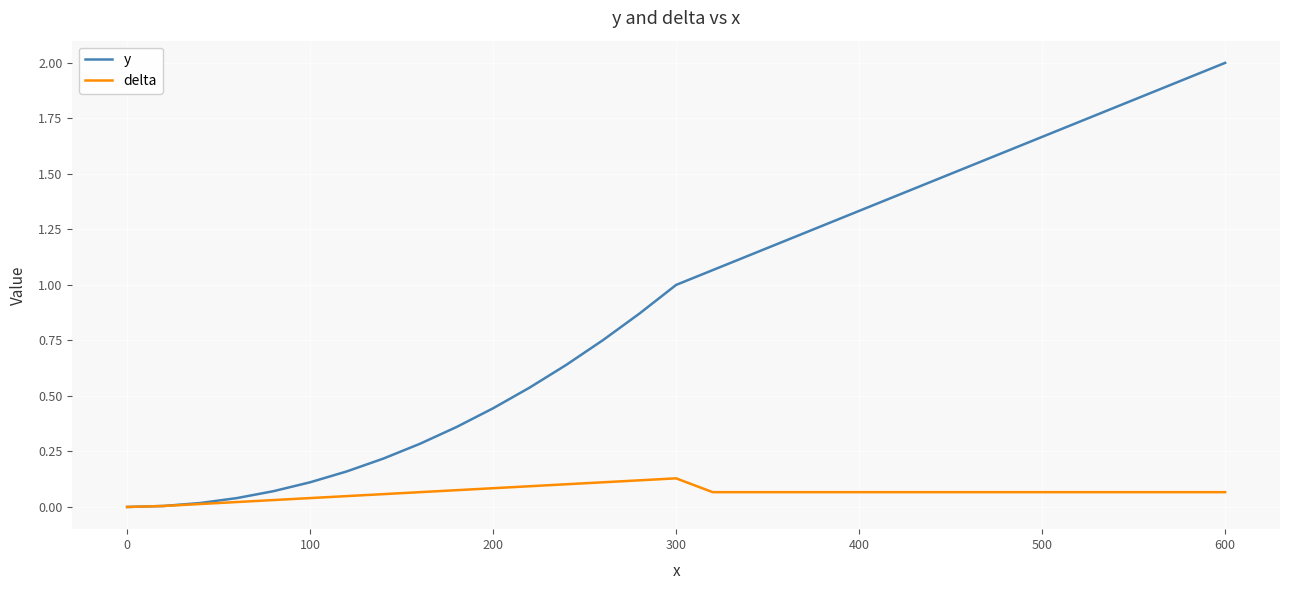

List the series in order of their peak value, highest first.

y, delta